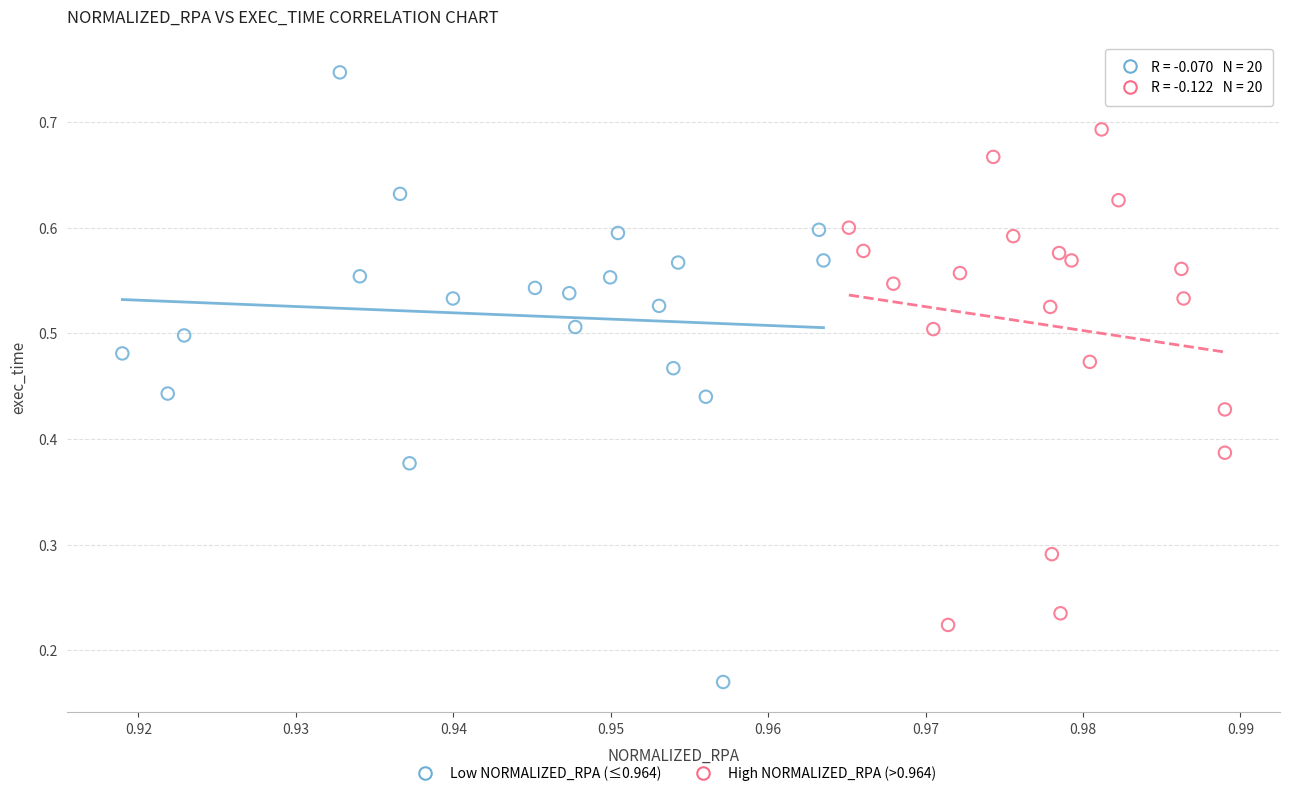

What are all the series names shown in the legend?

Low NORMALIZED_RPA (≤0.964), High NORMALIZED_RPA (>0.964)